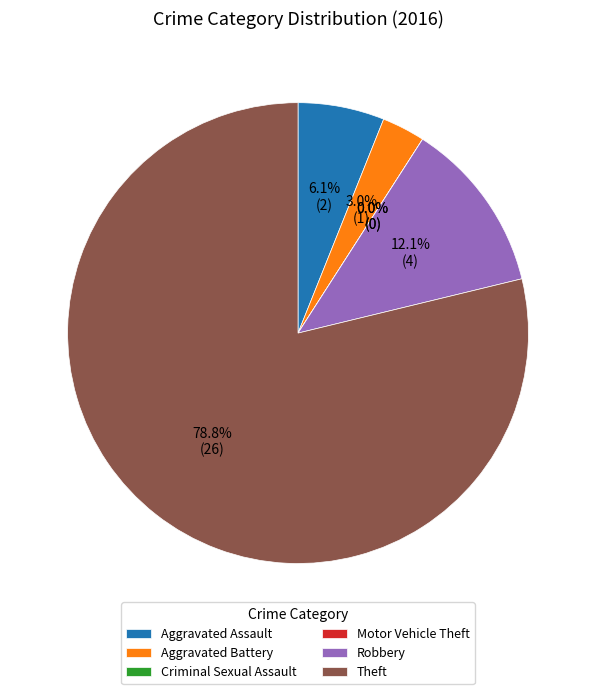

Does Criminal Sexual Assault represent more than half of the total?

No